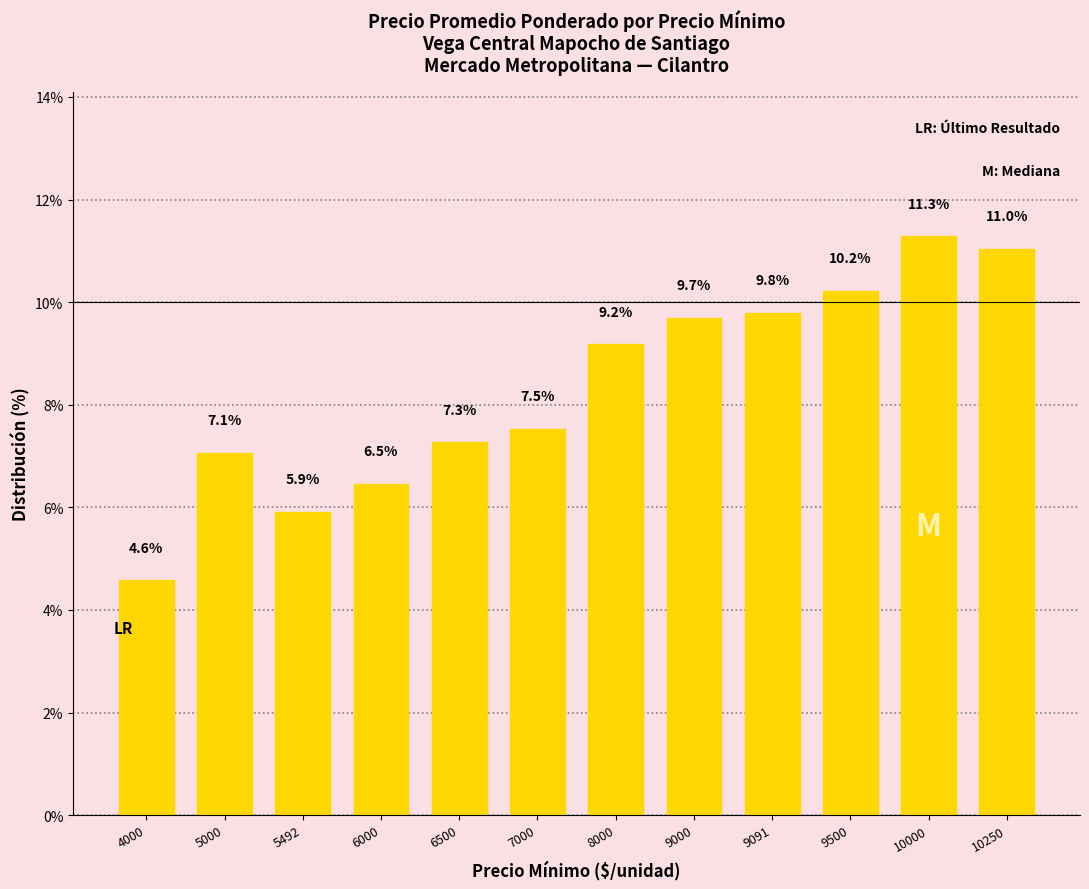

What is the change in value from 5000 to 7000?

+0.5